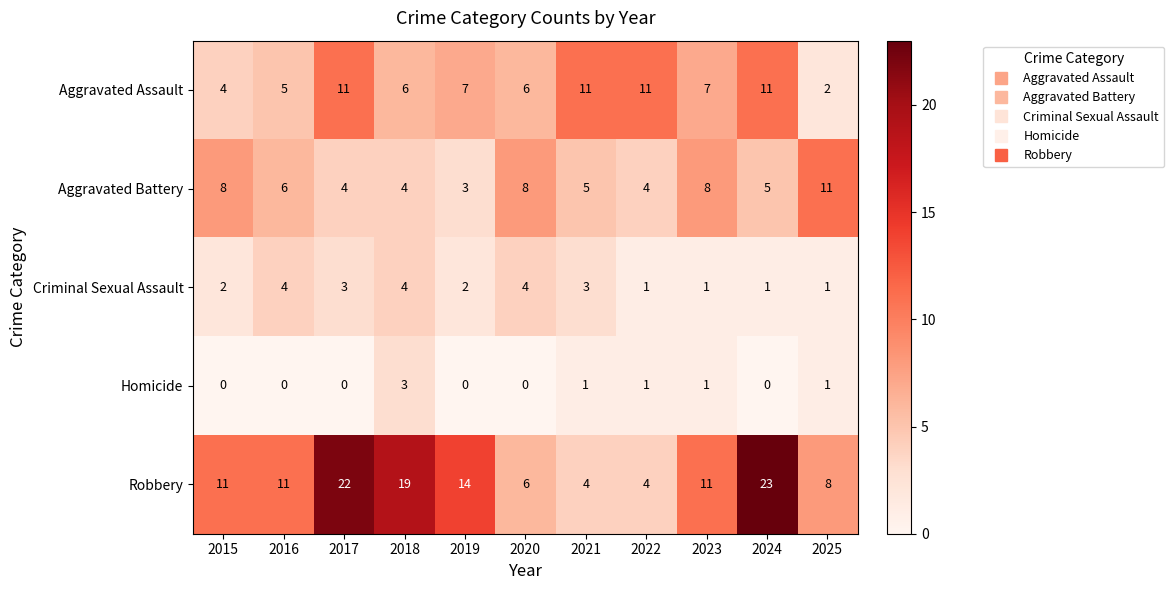

What is the sum of all Aggravated Battery values?

66